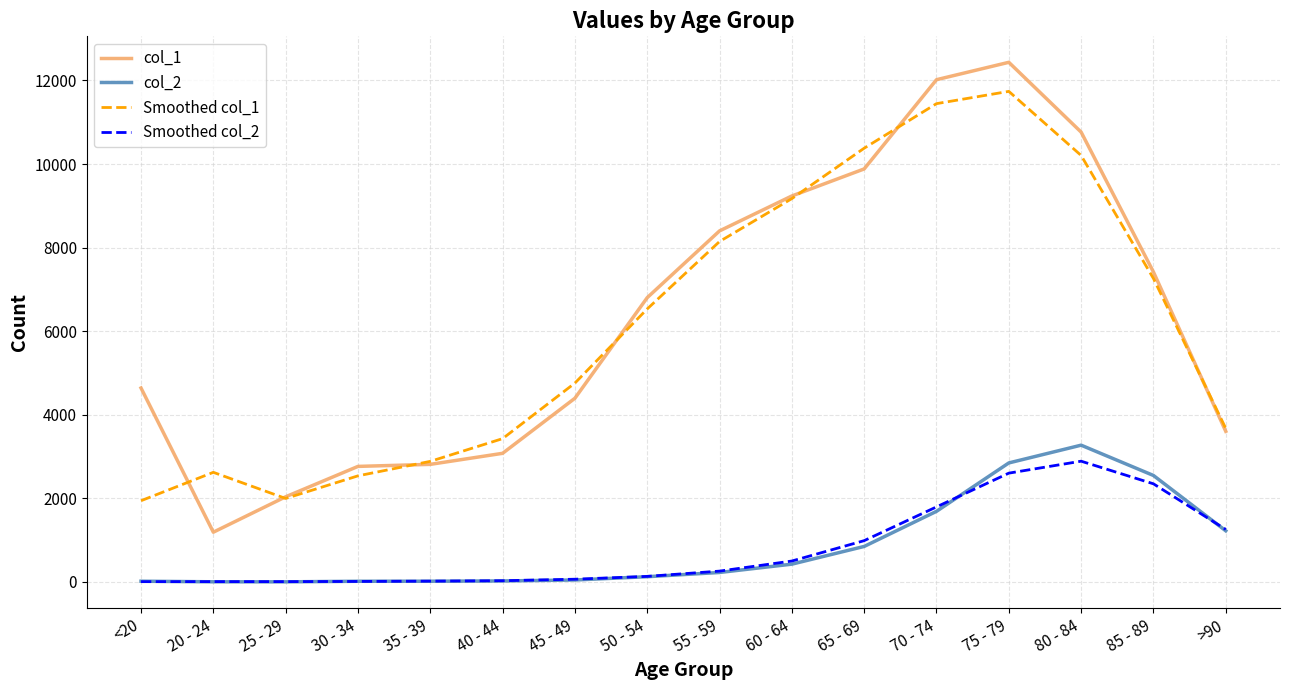

What is the difference between the maximum and second lowest values in the Smoothed col_2 series?

2881.7